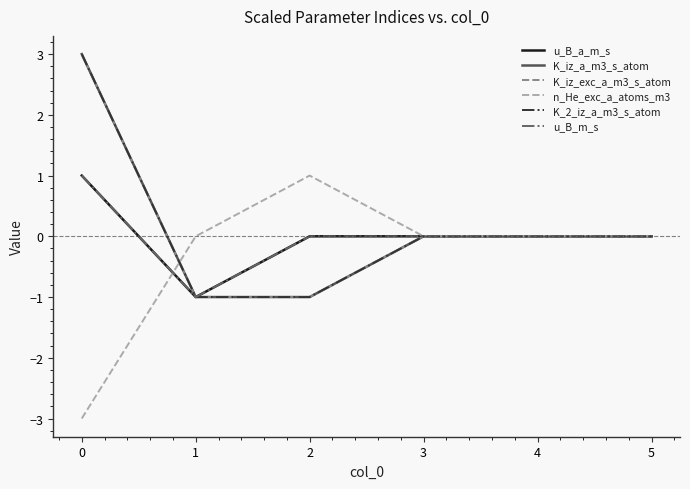

True or false: u_B_m_s has more than 0 points higher than both neighbors.

False